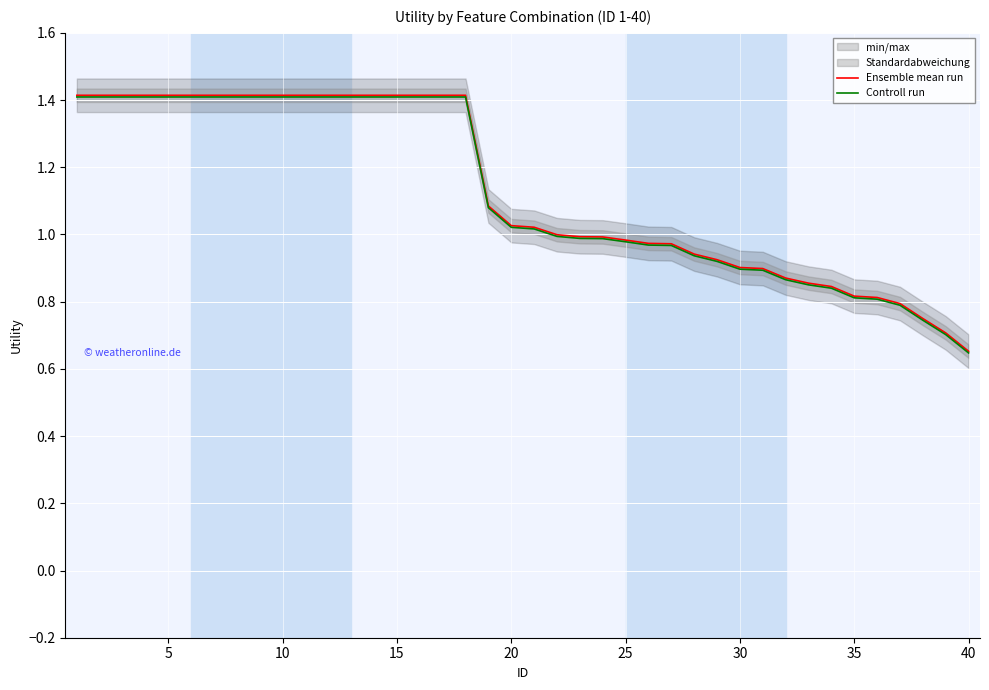

What is the minimum value shown in the chart?

0.6